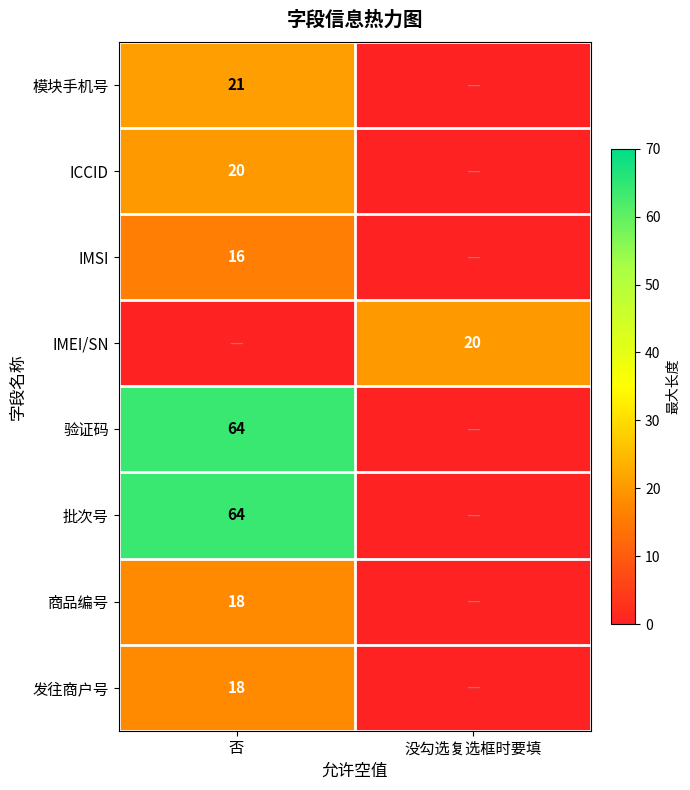

The 模块手机号 series shows 10 at 否. True or false?

False